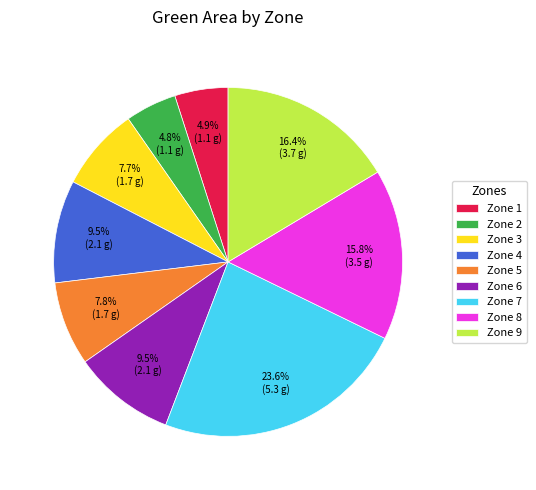

Is Zone 6 the majority of the pie?

No